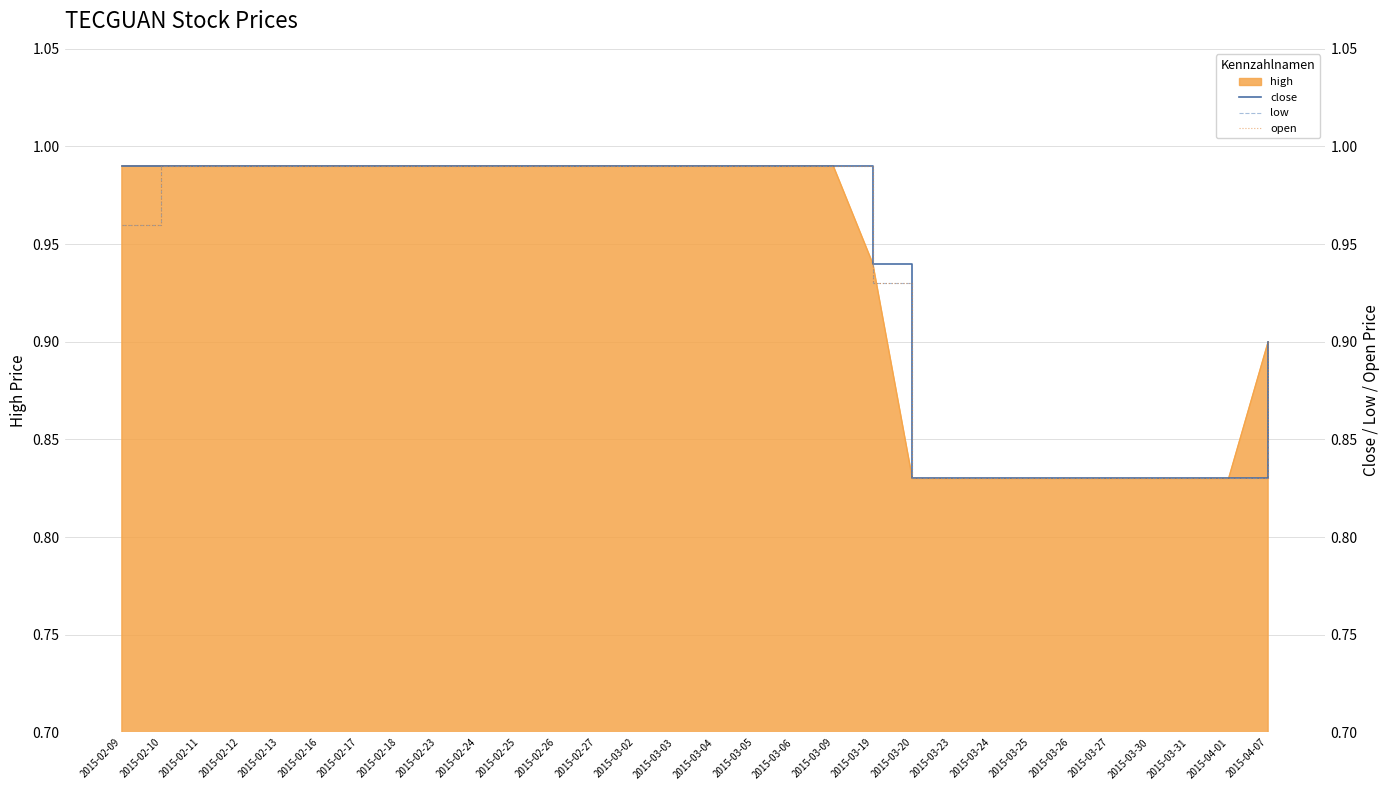

True or false: open and low cross at least once.

False